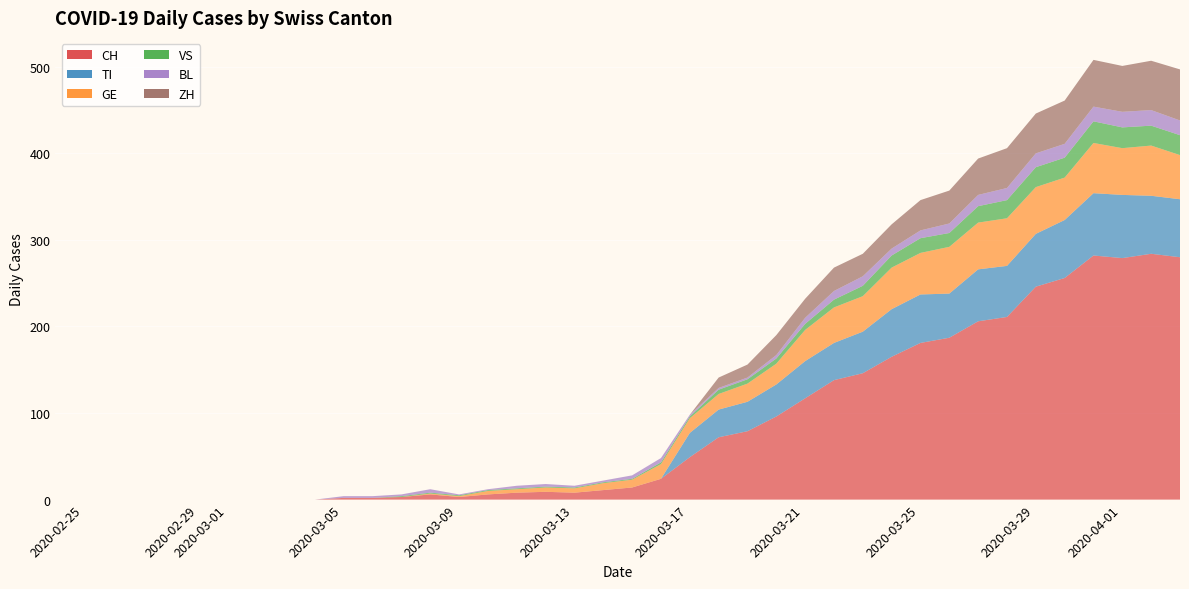

Reading left to right, what are all the values shown in this chart?

CH: 0=0	1=0	2=0	3=0	4=0	5=0	6=0	7=0	8=0	9=0	10=2	11=2	12=3	13=6	14=3	15=6	16=8	17=9	18=8	19=11	20=14	21=24	22=49	23=72	24=79	25=96	26=117	27=138	28=146	29=165	30=181	31=187	32=206	33=211	34=246	35=256	36=282	37=279	38=284	39=280
TI: 0=0	1=0	2=0	3=0	4=0	5=0	6=0	7=0	8=0	9=0	10=0	11=0	12=0	13=0	14=0	15=0	16=0	17=0	18=0	19=0	20=0	21=0	22=28	23=32	24=34	25=37	26=43	27=43	28=48	29=55	30=56	31=51	32=60	33=59	34=61	35=67	36=72	37=73	38=67	39=67
GE: 0=0	1=0	2=0	3=0	4=0	5=0	6=0	7=0	8=0	9=0	10=0	11=0	12=0	13=1	14=1	15=4	16=4	17=5	18=5	19=8	20=9	21=17	22=17	23=18	24=21	25=24	26=36	27=41	28=41	29=48	30=48	31=54	32=54	33=55	34=54	35=49	36=58	37=54	38=58	39=51
VS: 0=0	1=0	2=0	3=0	4=0	5=0	6=0	7=0	8=0	9=0	10=0	11=0	12=1	13=1	14=1	15=1	16=1	17=1	18=1	19=1	20=1	21=2	22=2	23=5	24=5	25=6	26=7	27=9	28=12	29=14	30=17	31=16	32=19	33=21	34=23	35=23	36=25	37=24	38=23	39=23
BL: 0=0	1=0	2=0	3=0	4=0	5=0	6=0	7=0	8=0	9=0	10=2	11=2	12=2	13=4	14=1	15=1	16=3	17=3	18=2	19=2	20=4	21=5	22=2	23=2	24=2	25=4	26=7	27=10	28=11	29=8	30=9	31=11	32=13	33=14	34=16	35=16	36=17	37=18	38=18	39=17
ZH: 0=0	1=0	2=0	3=0	4=0	5=0	6=0	7=0	8=0	9=0	10=0	11=0	12=0	13=0	14=0	15=0	16=0	17=0	18=0	19=0	20=0	21=0	22=0	23=12	24=15	25=23	26=22	27=27	28=26	29=28	30=35	31=38	32=42	33=46	34=46	35=50	36=54	37=53	38=57	39=59